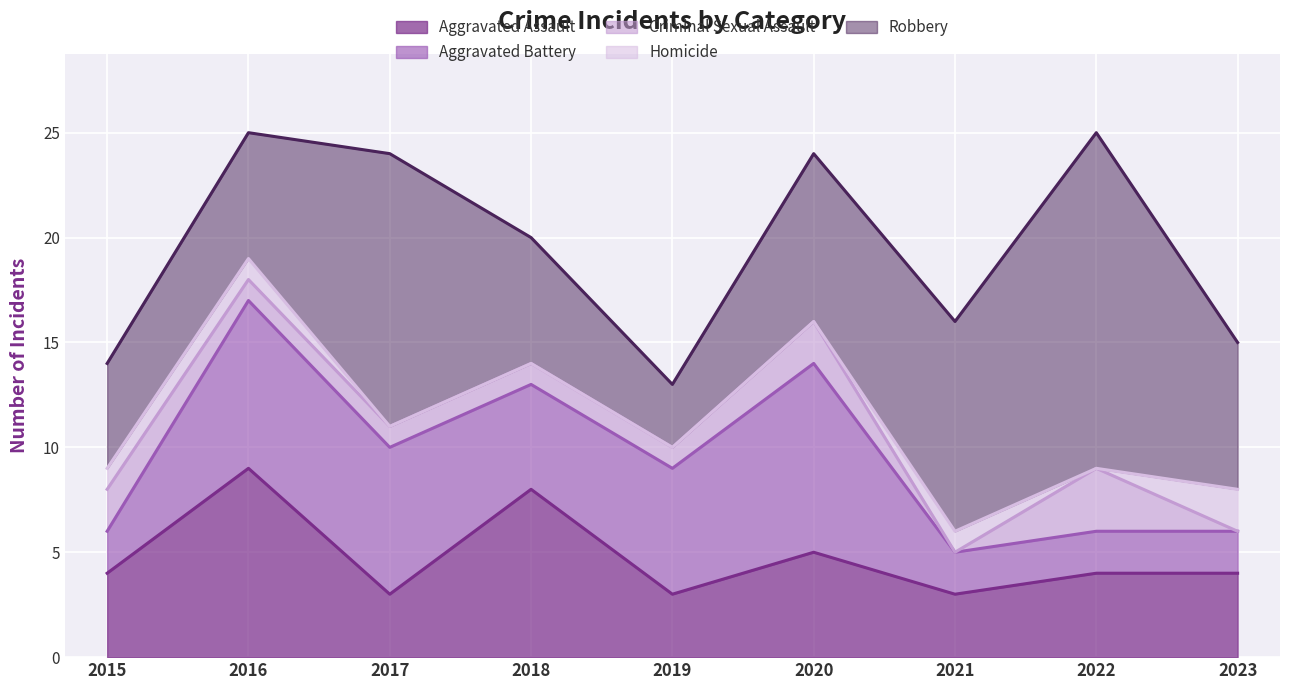

True or false: Criminal Sexual Assault and Aggravated Assault intersect in this chart.

False